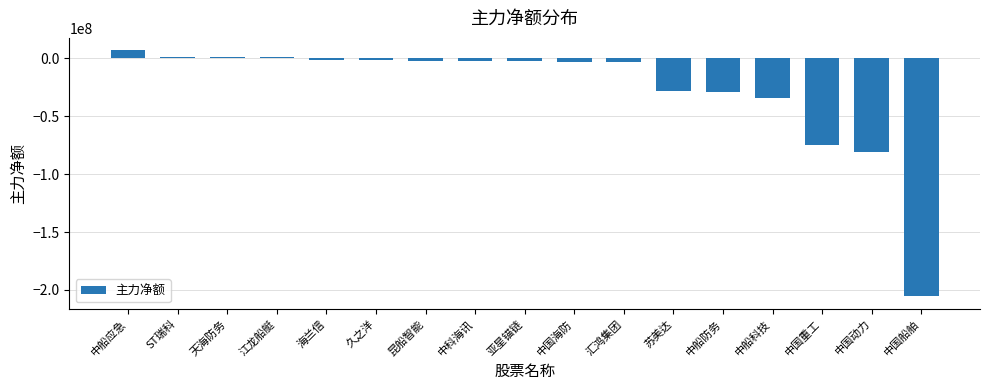

How many series are shown in this chart?

1